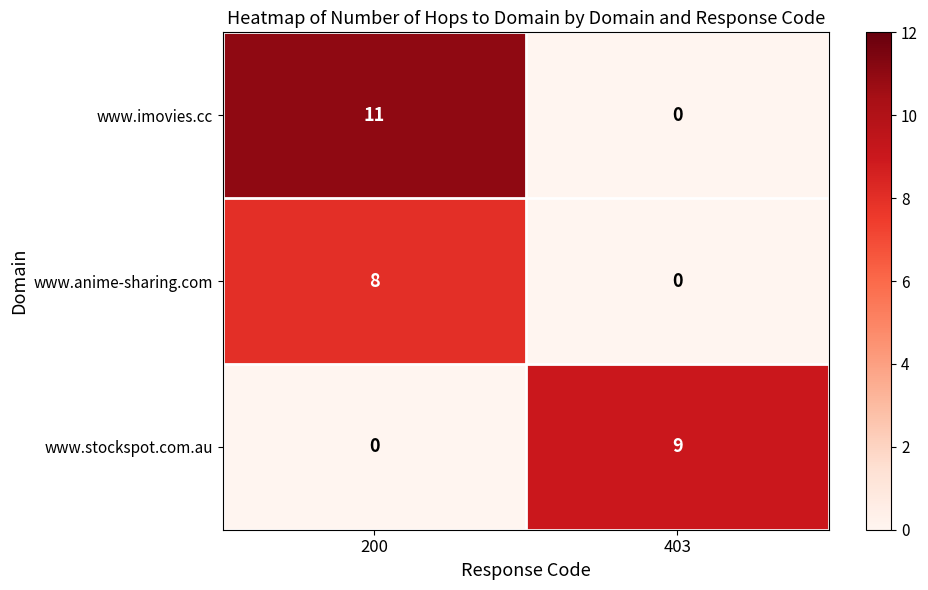

What is the difference between the www.imovies.cc values at 403 and 200?

11